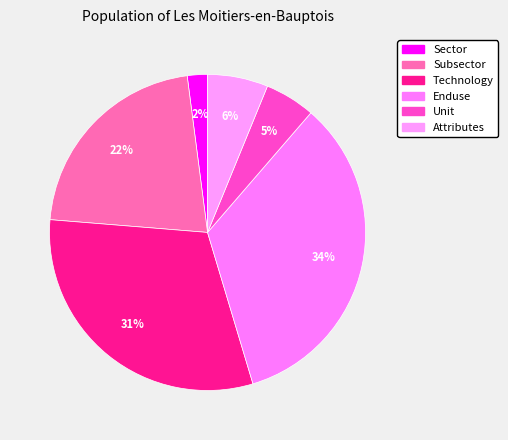

To the nearest percent, what is the difference between the largest and smallest slice percentages?

32%